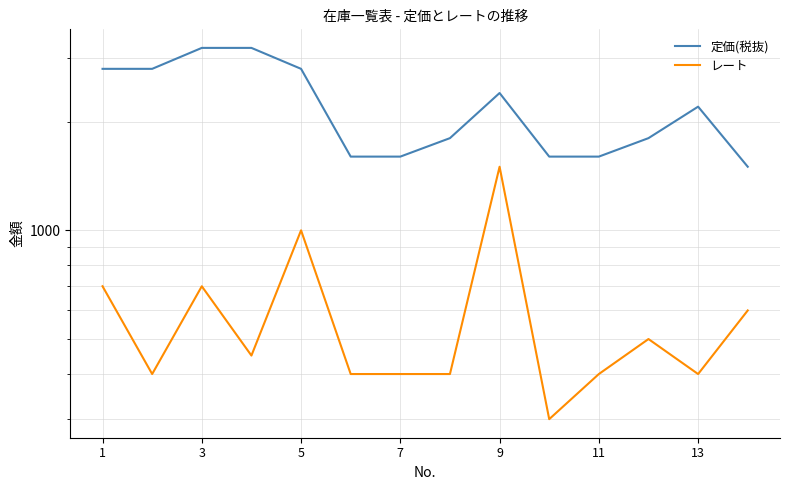

What are all the series names shown in the legend?

定価(税抜), レート